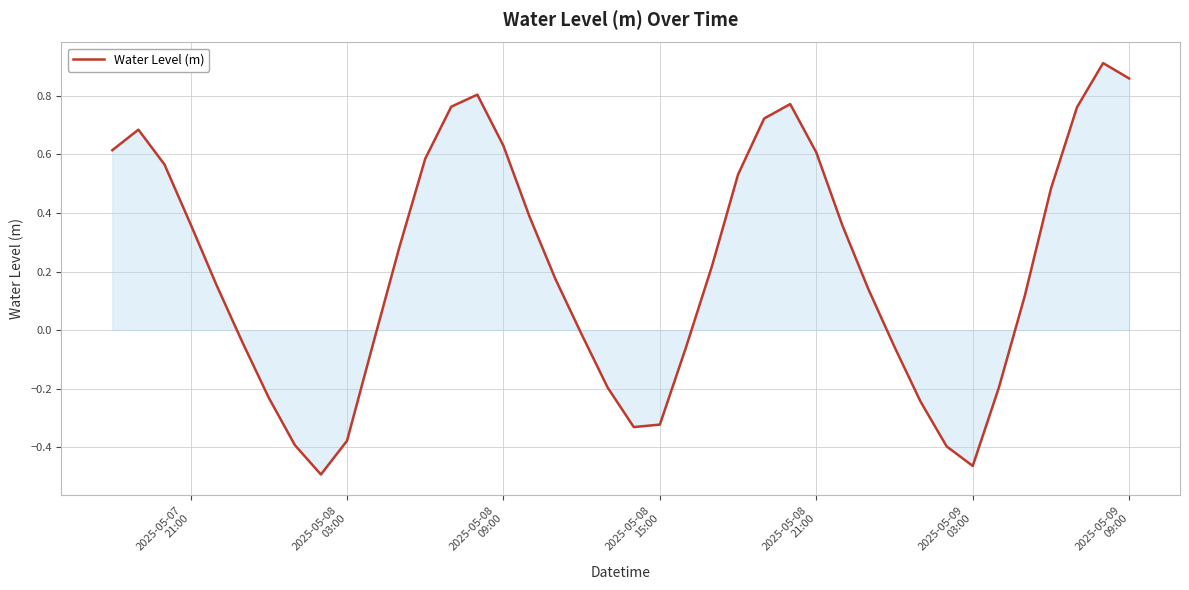

What is the difference between the maximum and minimum values?

1.4